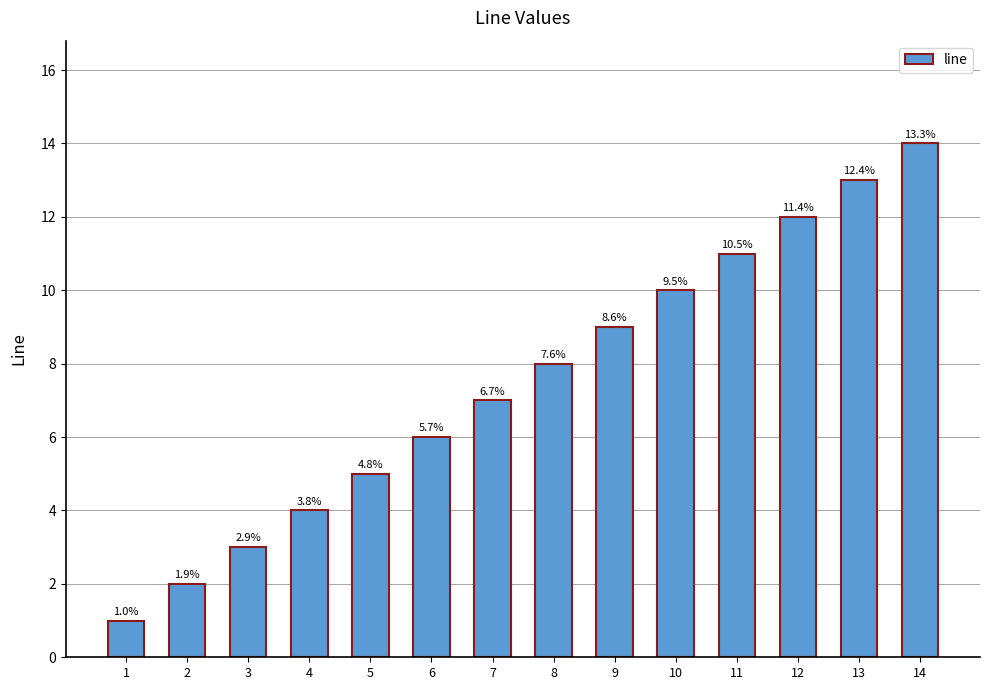

The chart shows a value of 10 at 10. True or false?

True